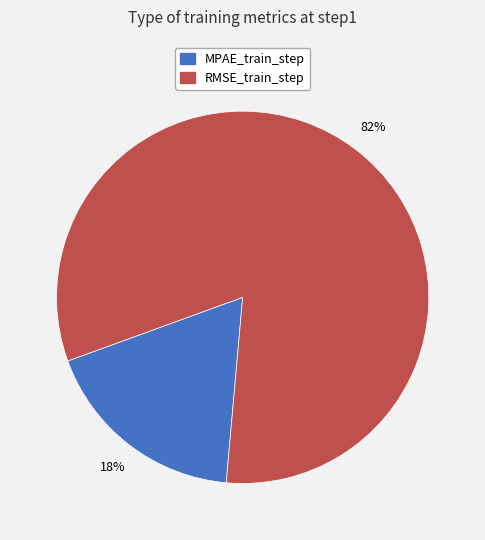

Which has a higher value, RMSE_train_step or MPAE_train_step?

RMSE_train_step